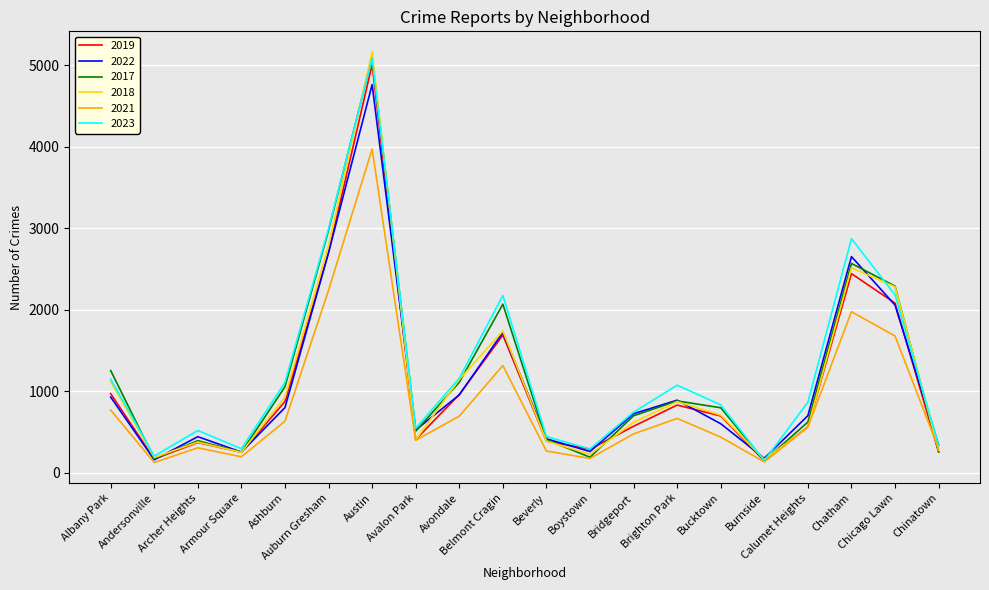

Which series has the widest spread of values?

2018